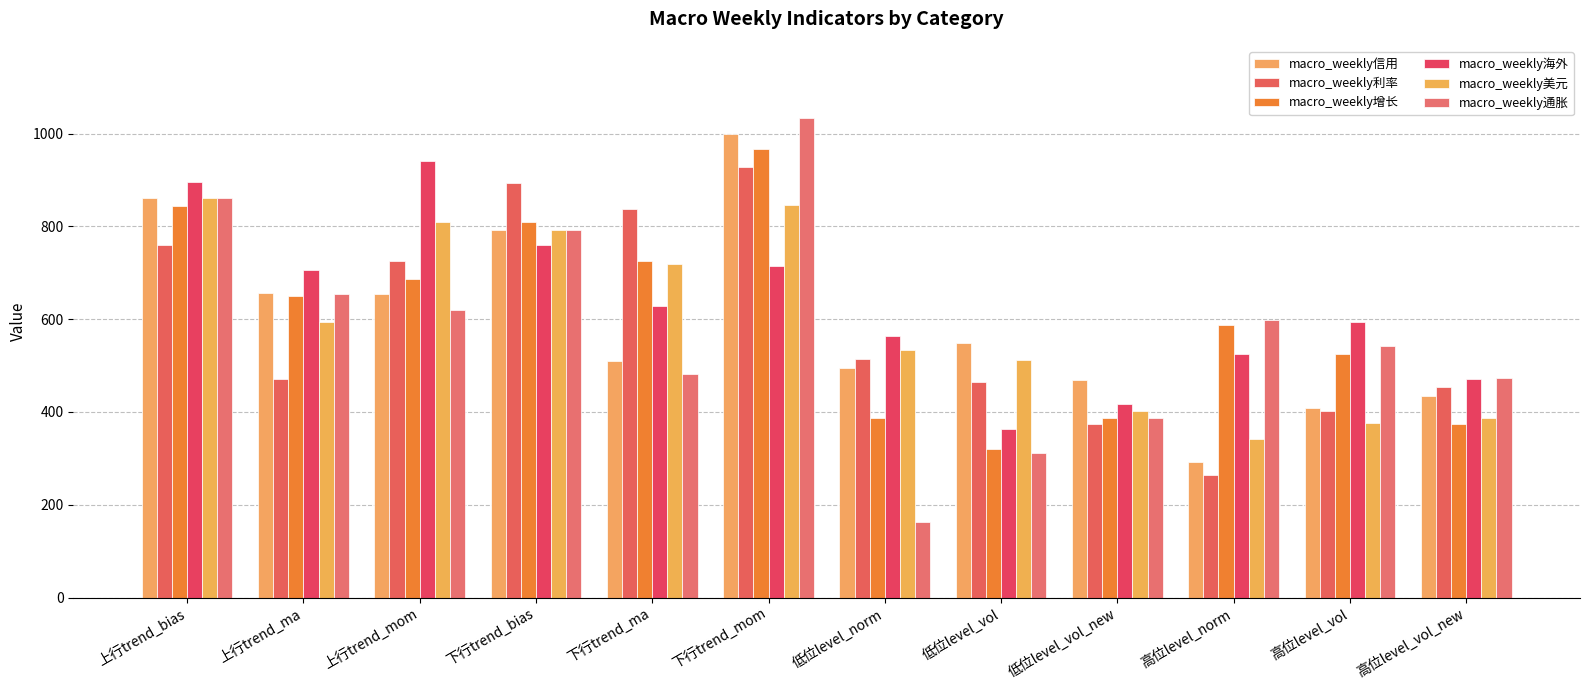

What is the value of the macro_weekly信用 bar at the 3rd from the left?

655